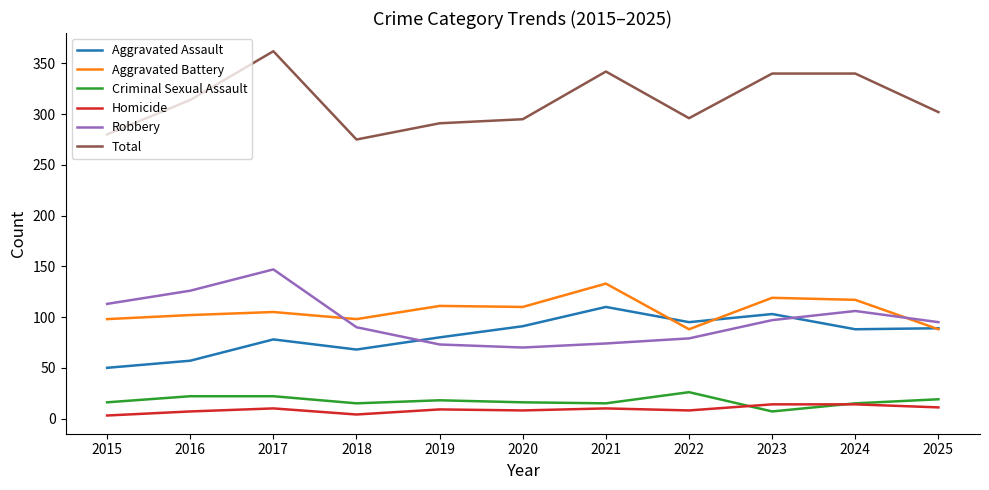

Between 2017 and 2023, which series saw the biggest shift?

Robbery